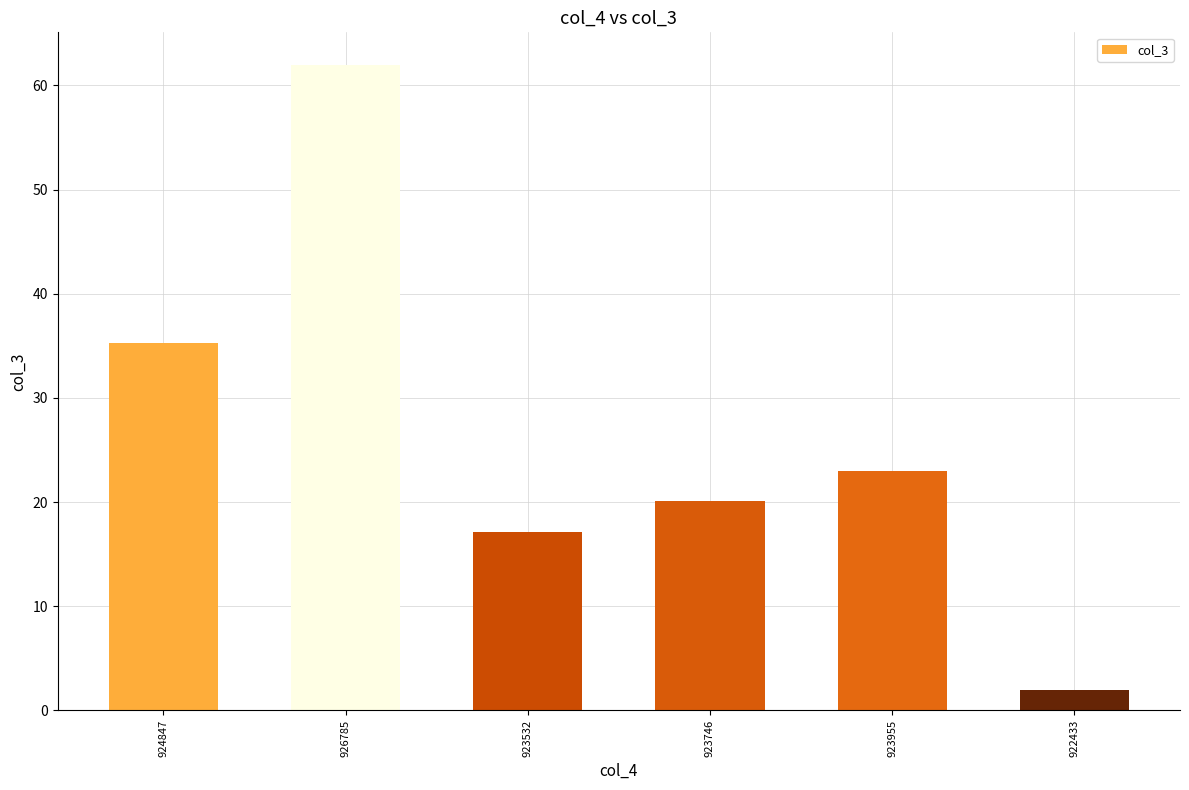

The chart shows a value of 58.2 at 924847. True or false?

False